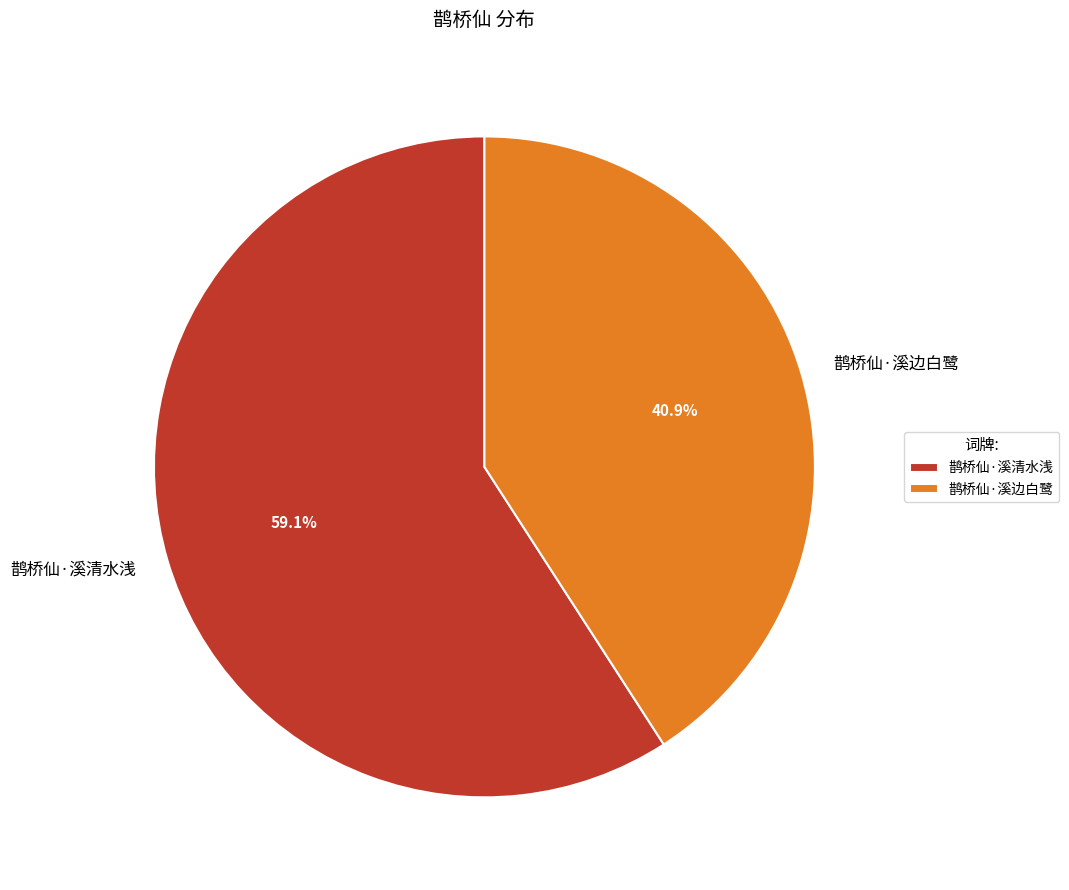

Count the number of slices in the pie.

2